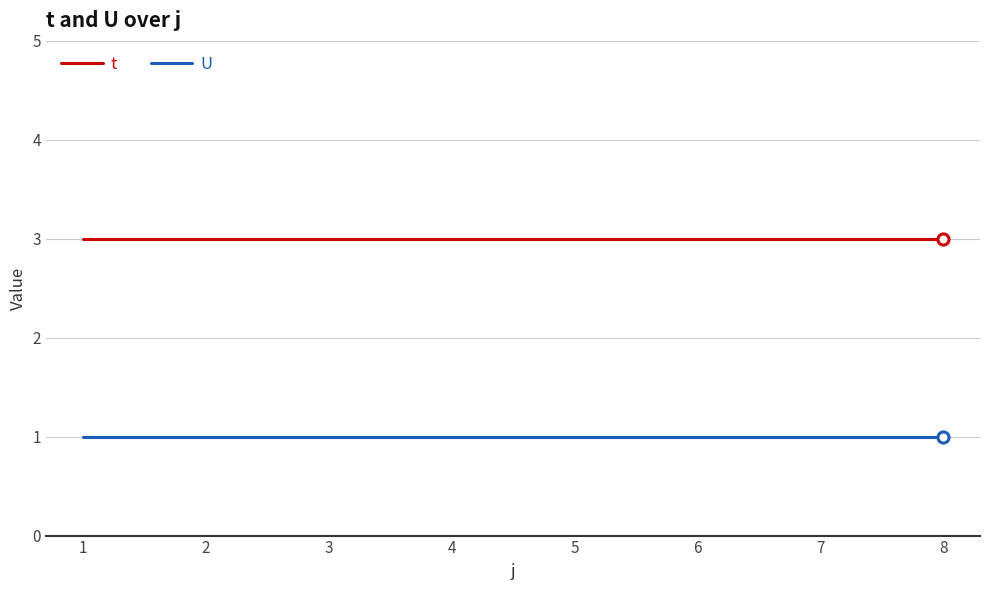

Rank the series at 4 from lowest to highest value.

U, t